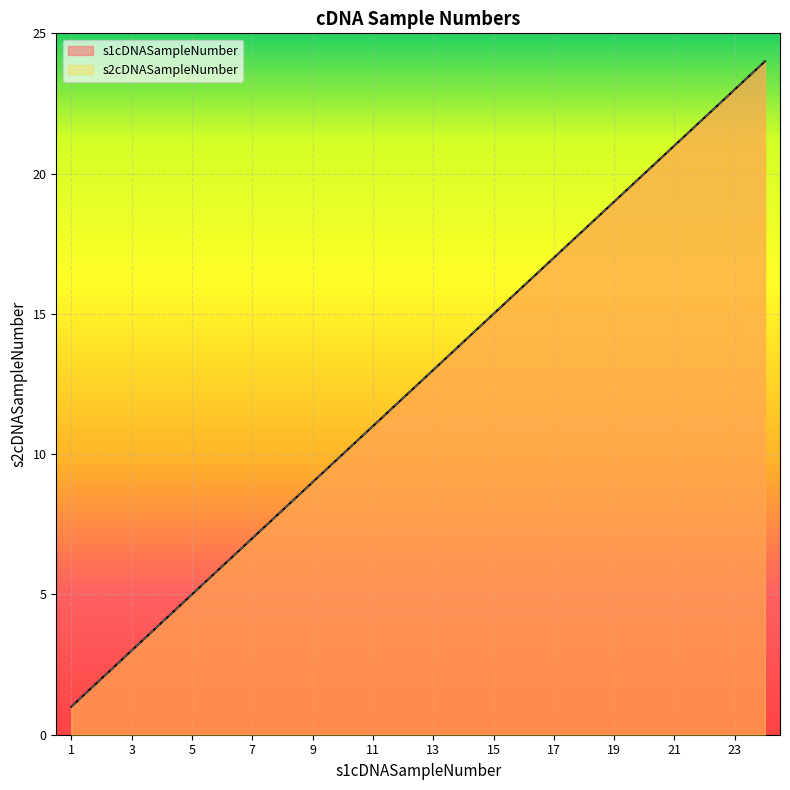

Reading right to left, list all the values displayed in this chart.

s1cDNASampleNumber: 24=24	23=23	22=22	21=21	20=20	19=19	18=18	17=17	16=16	15=15	14=14	13=13	12=12	11=11	10=10	9=9	8=8	7=7	6=6	5=5	4=4	3=3	2=2	1=1
s2cDNASampleNumber: 24=24	23=23	22=22	21=21	20=20	19=19	18=18	17=17	16=16	15=15	14=14	13=13	12=12	11=11	10=10	9=9	8=8	7=7	6=6	5=5	4=4	3=3	2=2	1=1